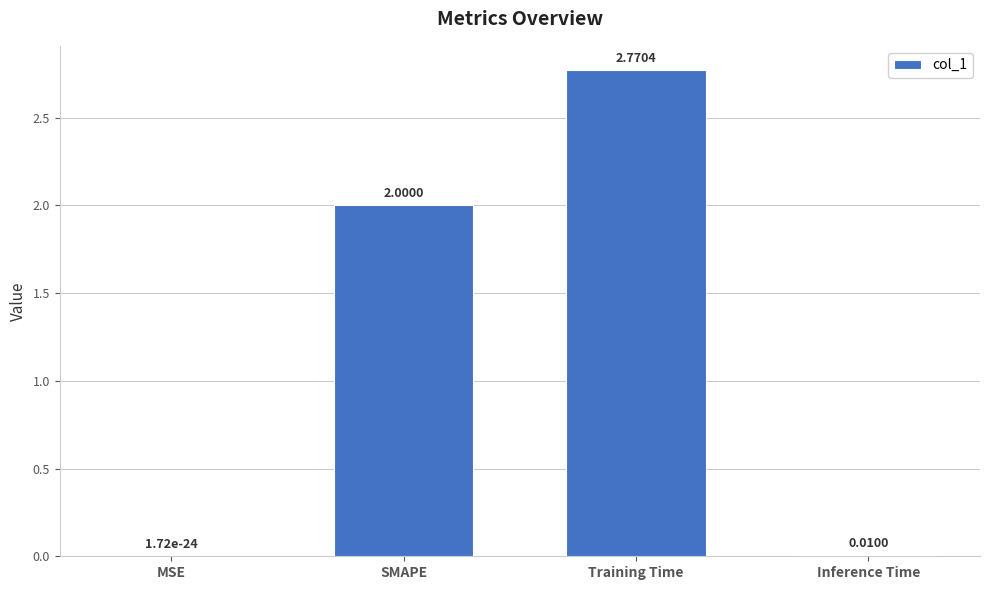

What is the change in value from SMAPE to Training Time?

+0.8